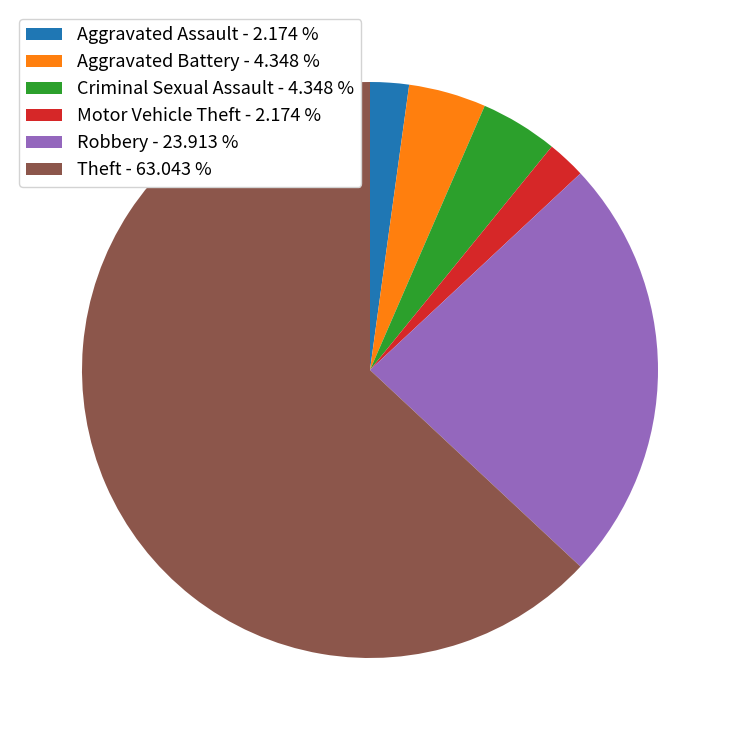

Is the sum of Robbery - 23.913 % and Criminal Sexual Assault - 4.348 % greater than half?

No